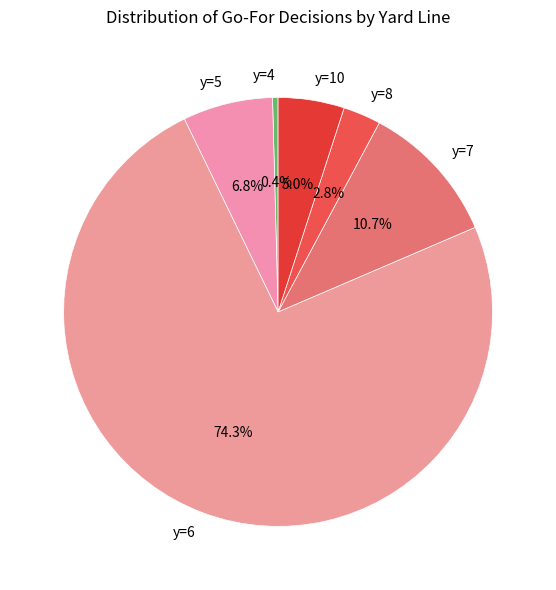

Count the number of slices in the pie.

6